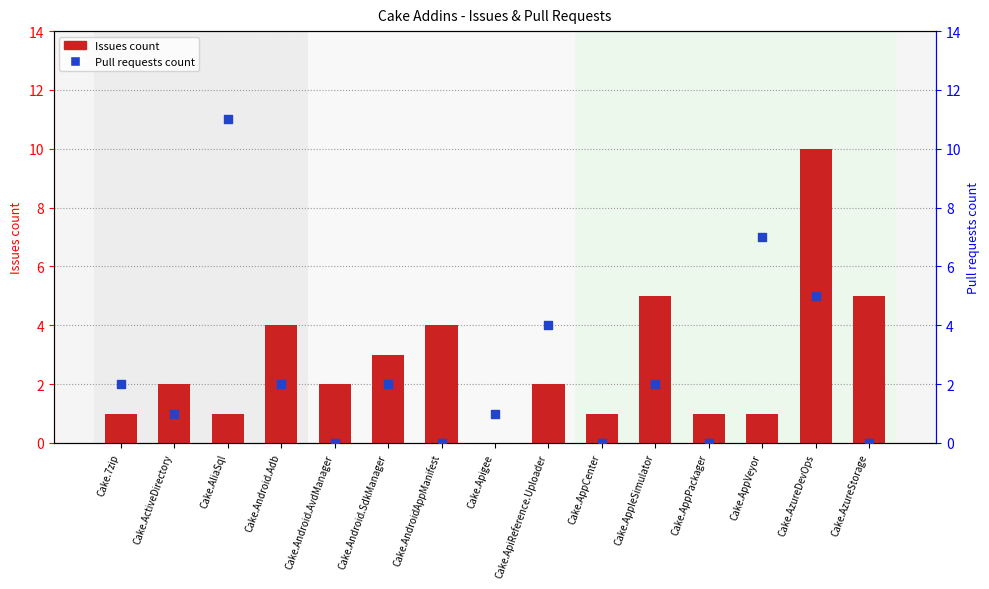

At how many categories does at least one series exceed 5?

3